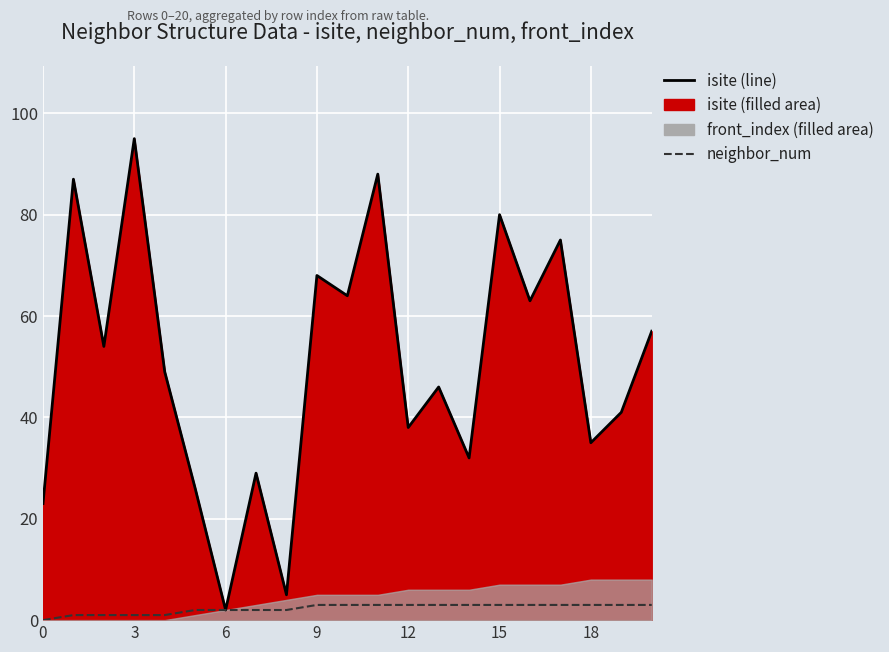

How many positive values does the neighbor_num series have?

20